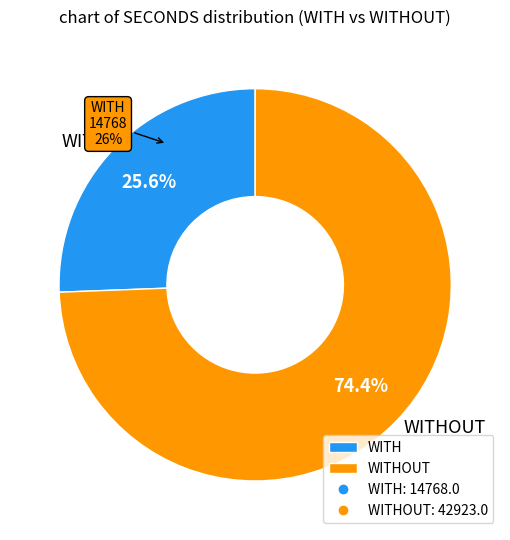

Rank the categories by value from highest to lowest.

WITHOUT, WITH